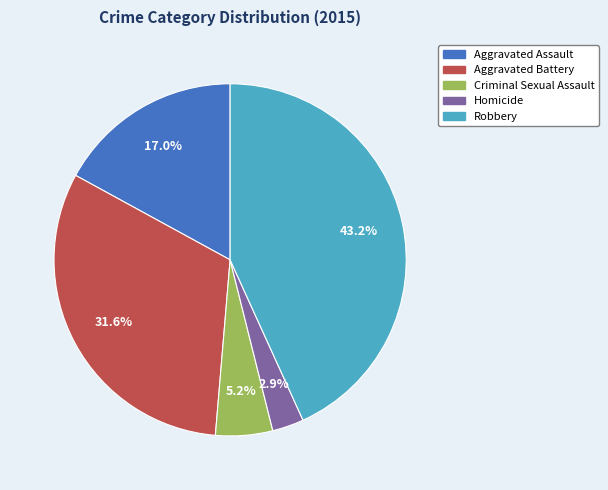

Rank the categories by value from highest to lowest.

Robbery, Aggravated Battery, Aggravated Assault, Criminal Sexual Assault, Homicide